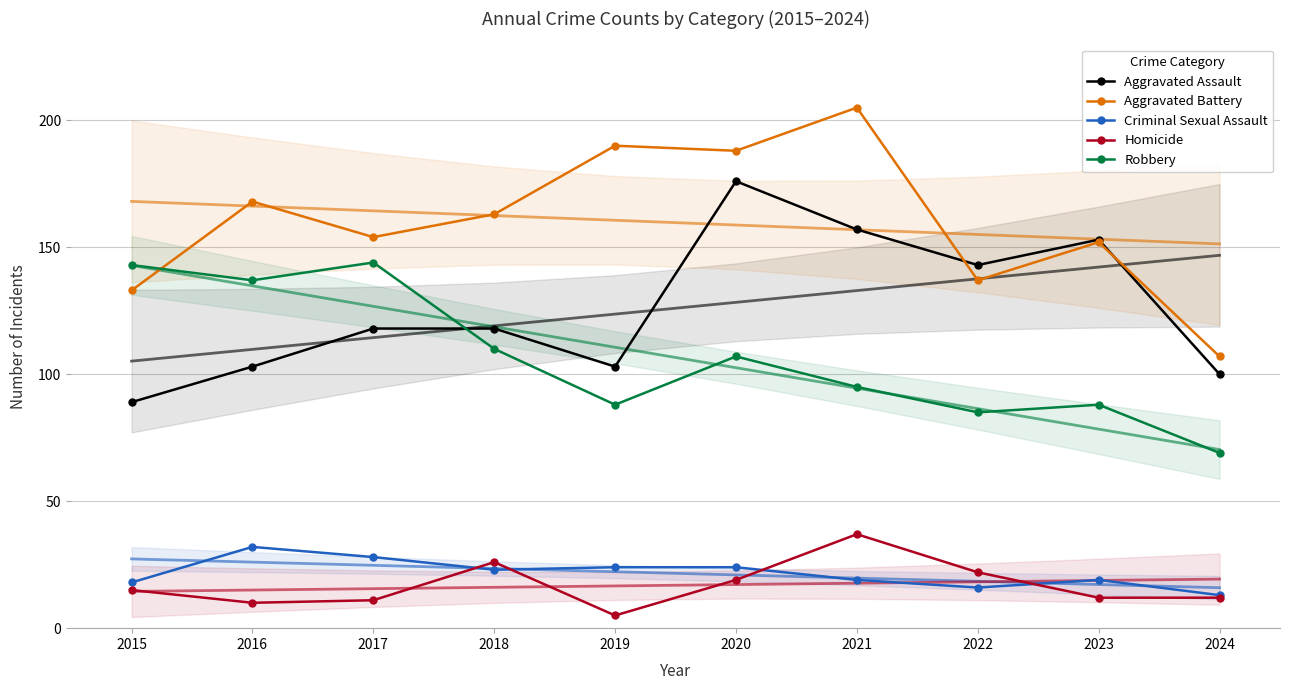

What is the sum of the Homicide values at 2017 and 2024?

23